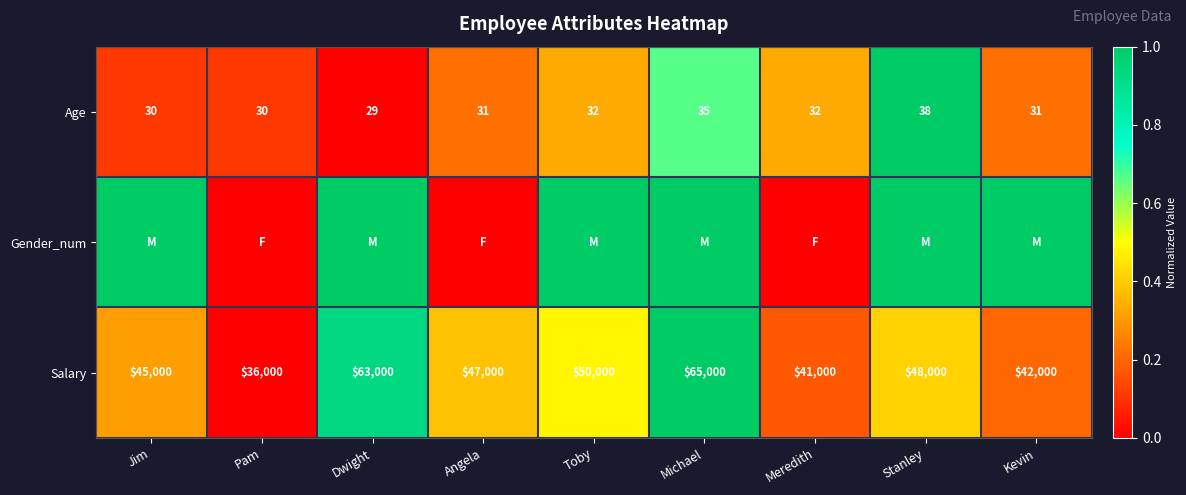

True or false: Age has a value of 31 at Angela.

True